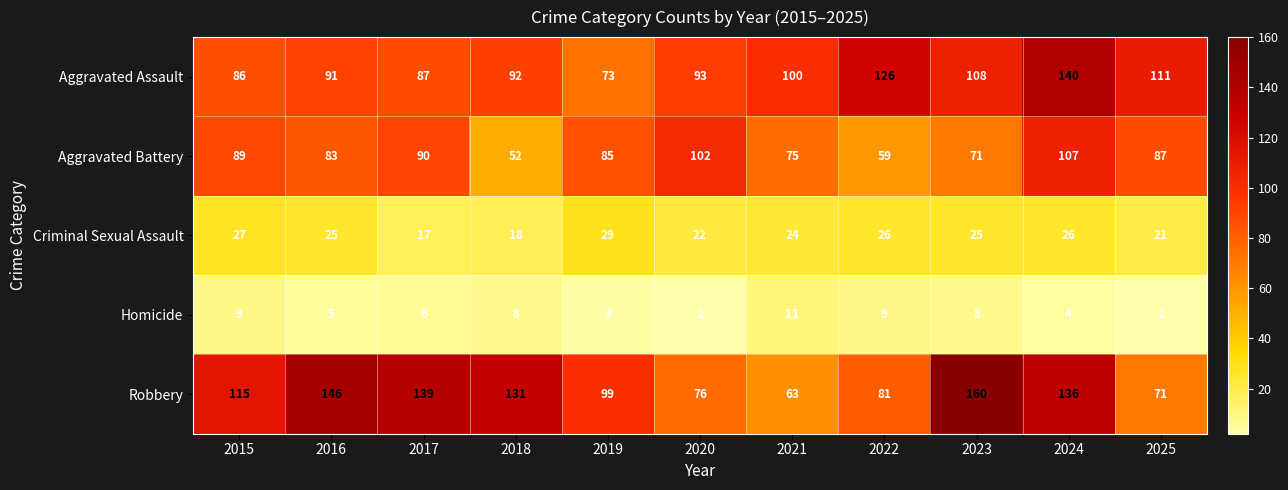

The value of Homicide at 2018 is 8. True or false?

True